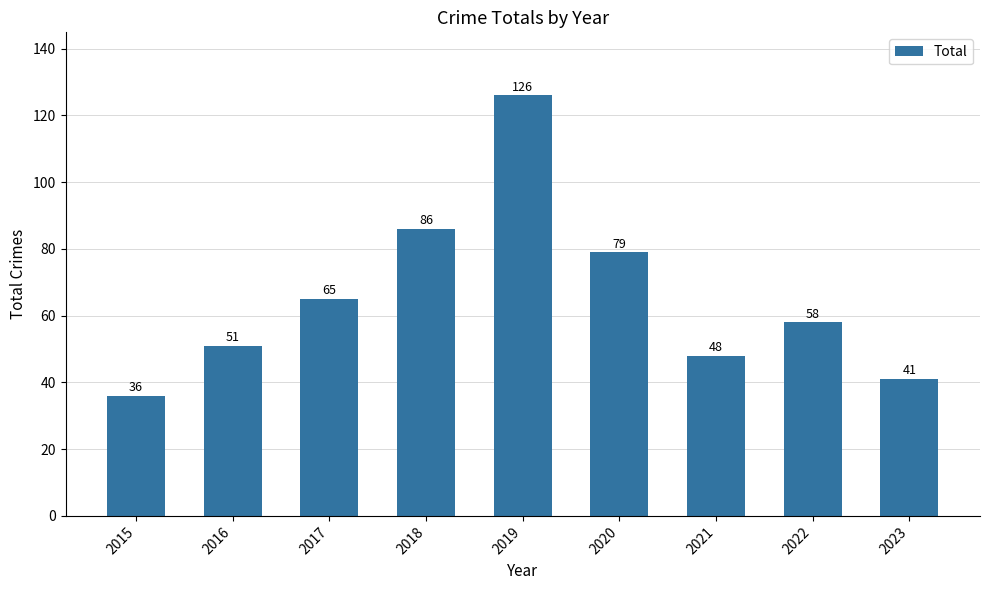

What is the ratio of the value at 2017 to the value at 2022?

1.1